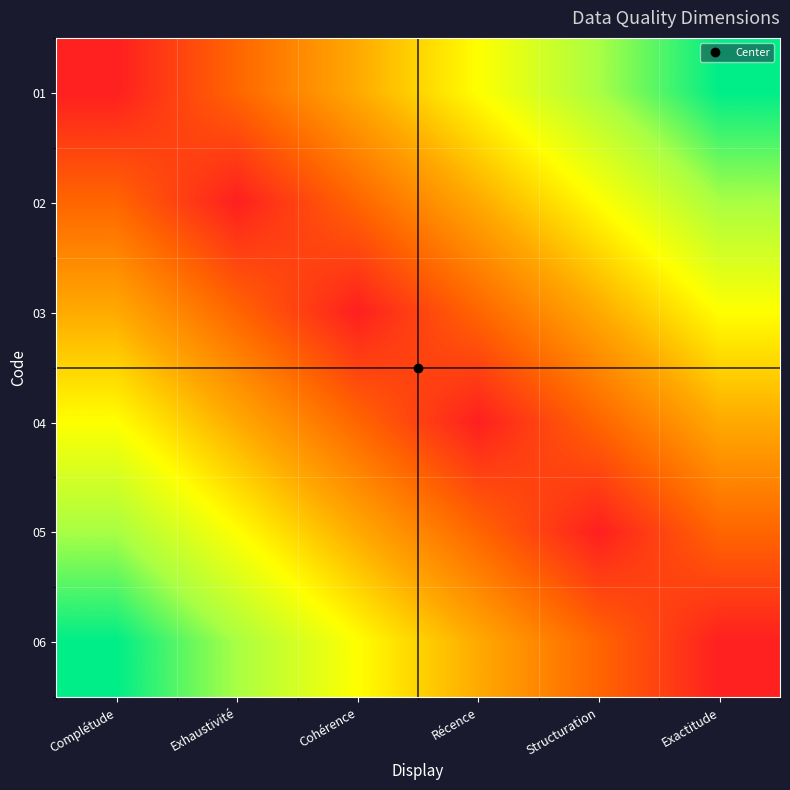

Reading left to right, list all the values displayed in this chart.

01: Complétude=1.0	Exhaustivité=1.1	Cohérence=1.2	Récence=1.2	Structuration=1.3	Exactitude=1.4
02: Complétude=1.1	Exhaustivité=1.0	Cohérence=1.1	Récence=1.2	Structuration=1.2	Exactitude=1.3
03: Complétude=1.2	Exhaustivité=1.1	Cohérence=1.0	Récence=1.1	Structuration=1.2	Exactitude=1.2
04: Complétude=1.2	Exhaustivité=1.2	Cohérence=1.1	Récence=1.0	Structuration=1.1	Exactitude=1.2
05: Complétude=1.3	Exhaustivité=1.2	Cohérence=1.2	Récence=1.1	Structuration=1.0	Exactitude=1.1
06: Complétude=1.4	Exhaustivité=1.3	Cohérence=1.2	Récence=1.2	Structuration=1.1	Exactitude=1.0